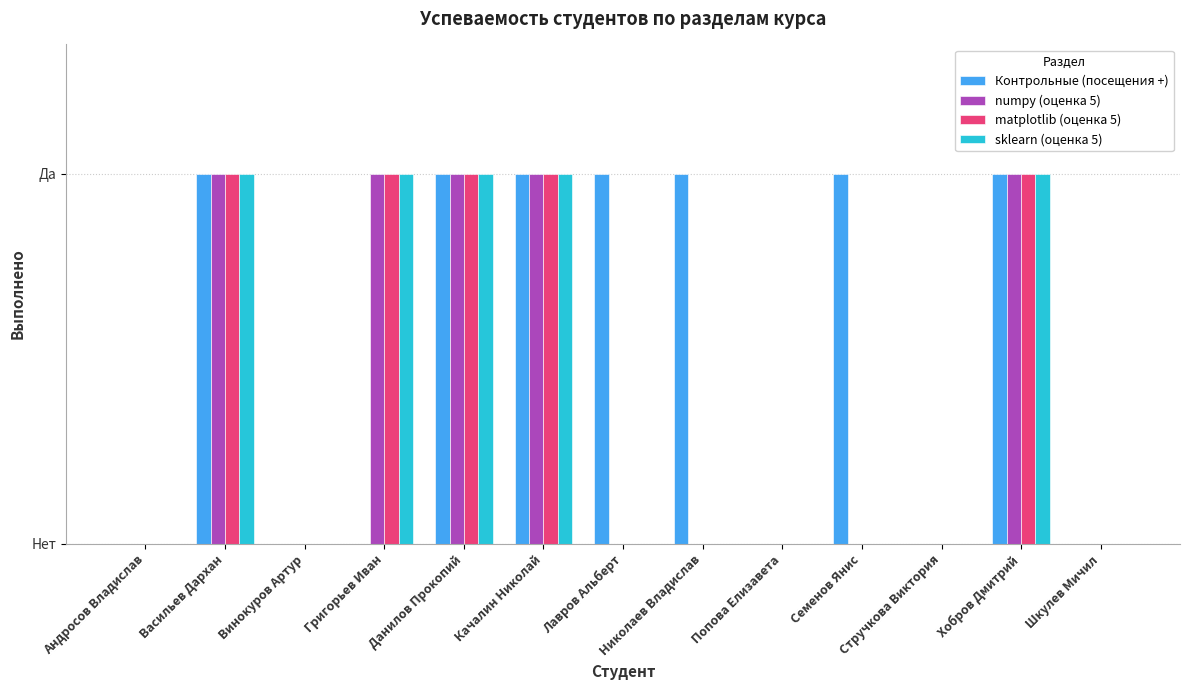

What is the difference between the highest and lowest values at Григорьев Иван?

1